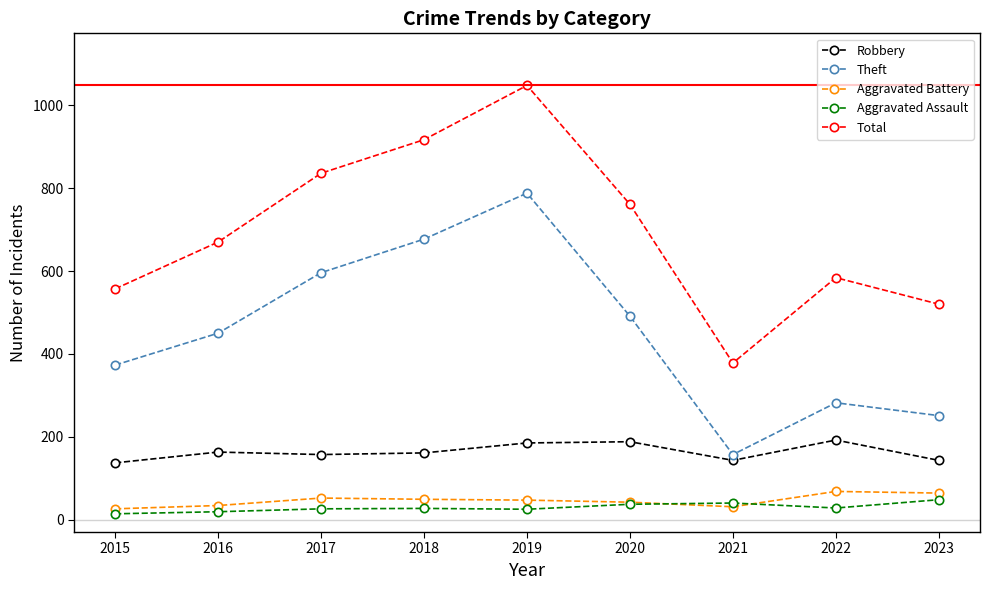

What is the lowest value of the Total series?

378